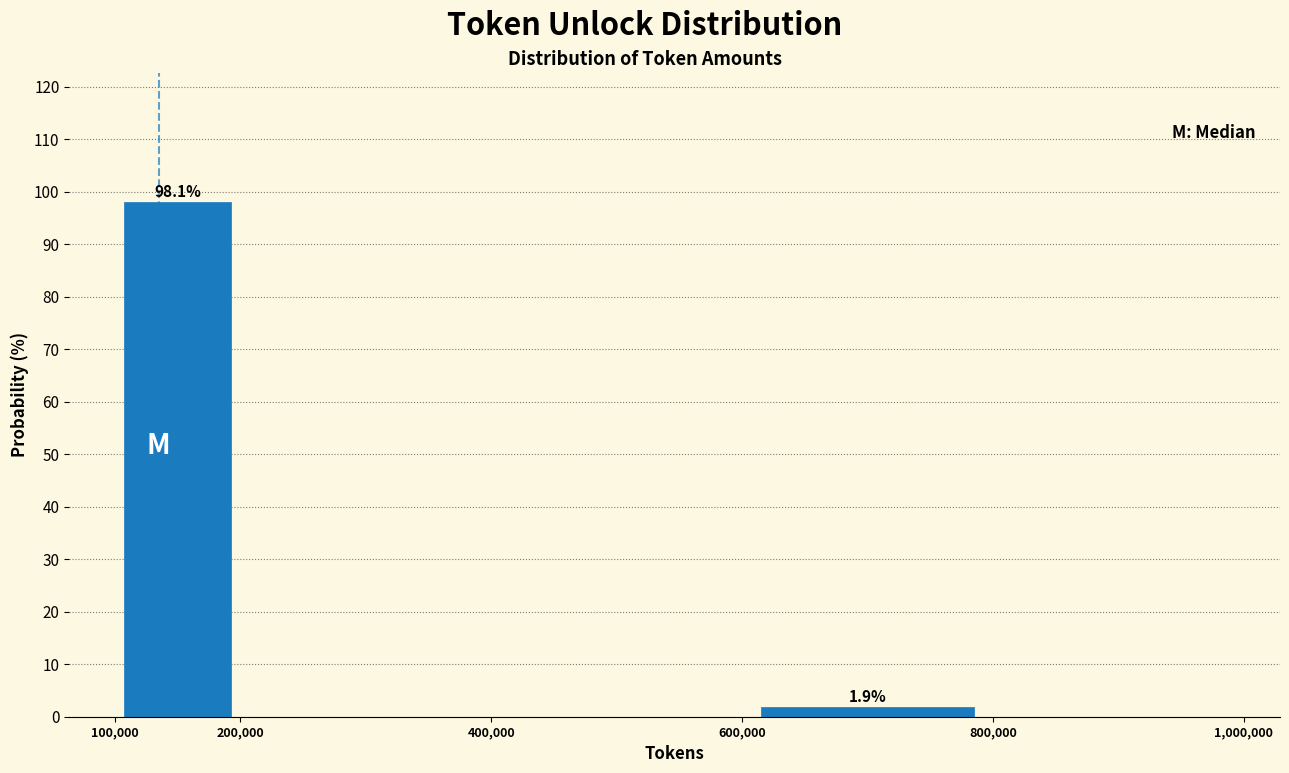

Over which range of the x-axis is the bar tallest?

100,000 to 200,000